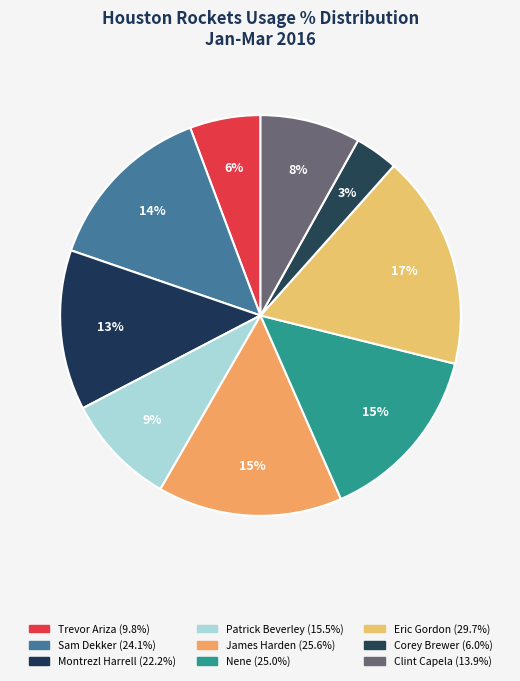

How many segments does this pie chart have?

9